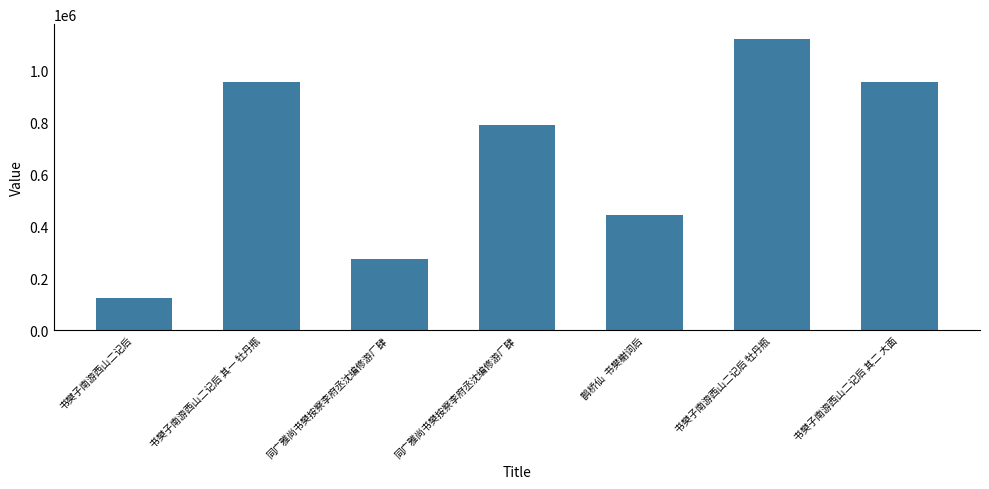

What is the average value?

666347